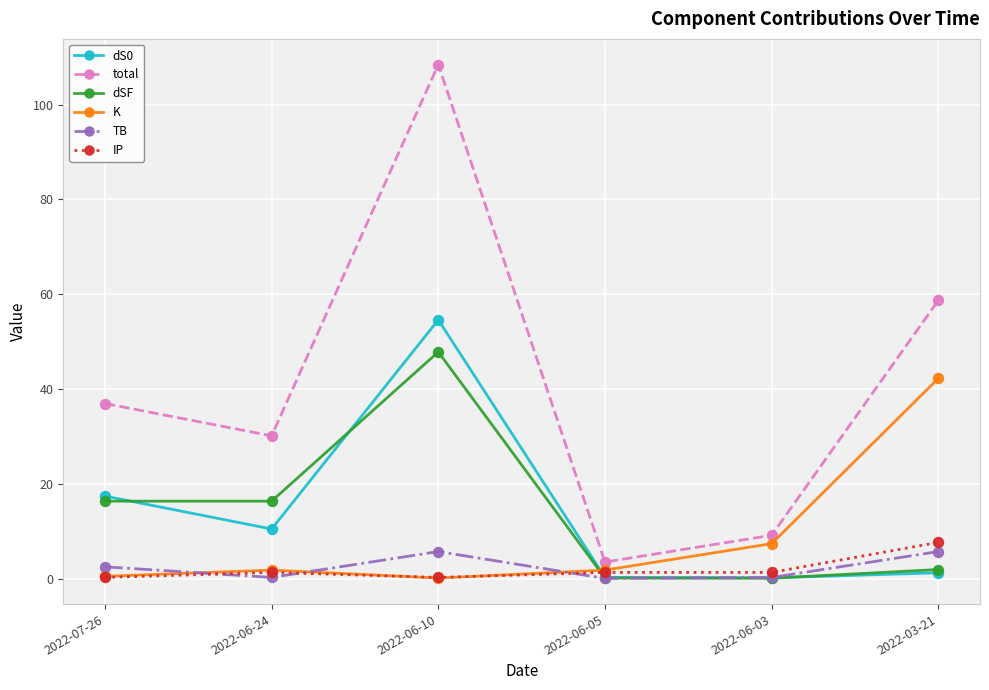

What is the value of the dS0 point at the 5th from the left?

0.2